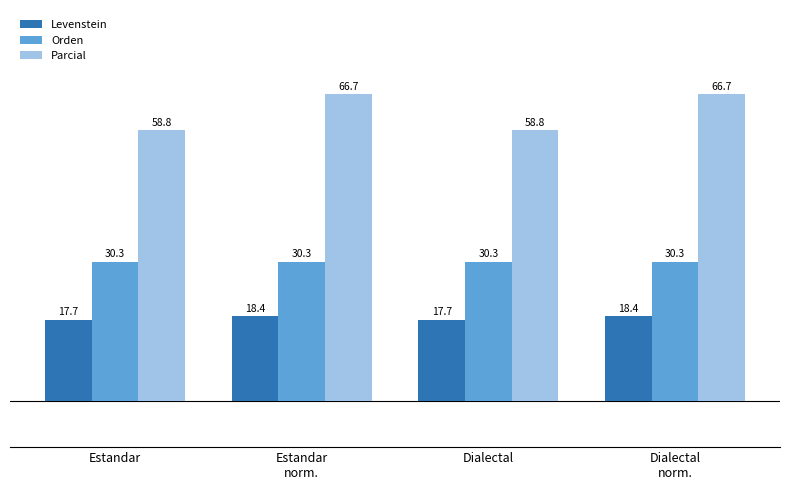

Which series changed the most between Estandar and Estandar
norm.?

Parcial